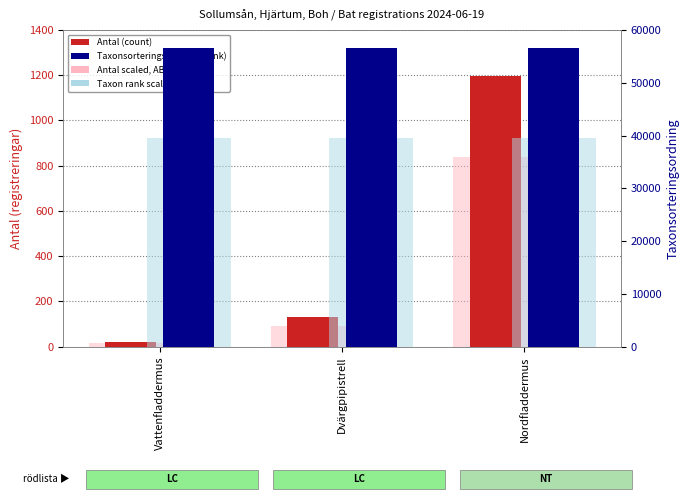

The Taxon rank scaled (ABSENT) series shows 13253.0 at Vattenfladdermus. True or false?

False